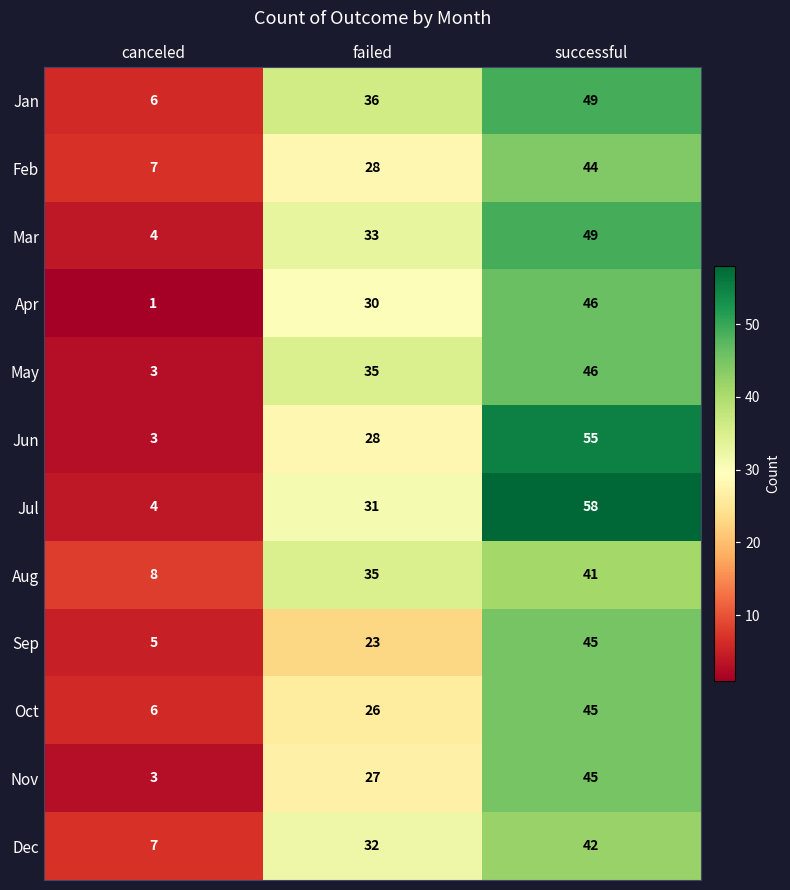

Count the number of data series in this chart.

12